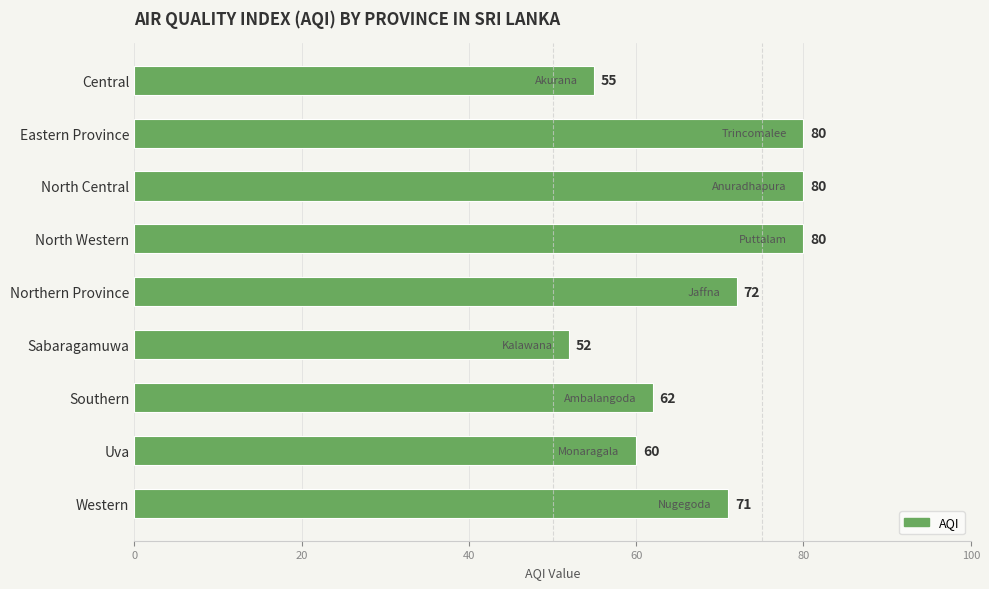

The chart shows a value of 52 at Sabaragamuwa. True or false?

True